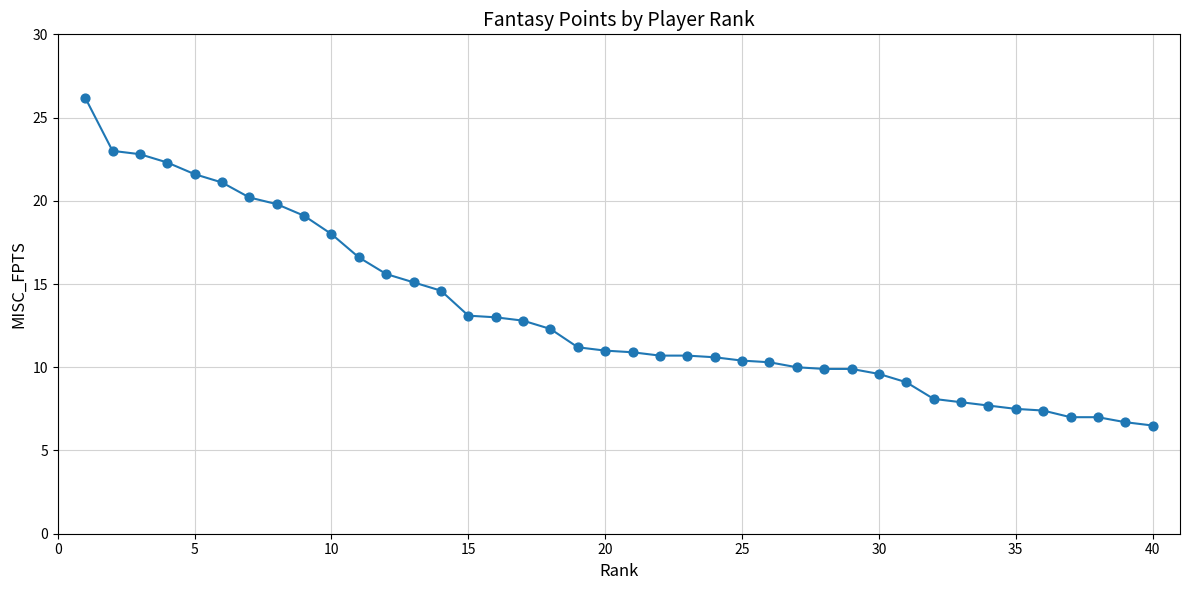

What is the range of X values (max minus min)?

39.0